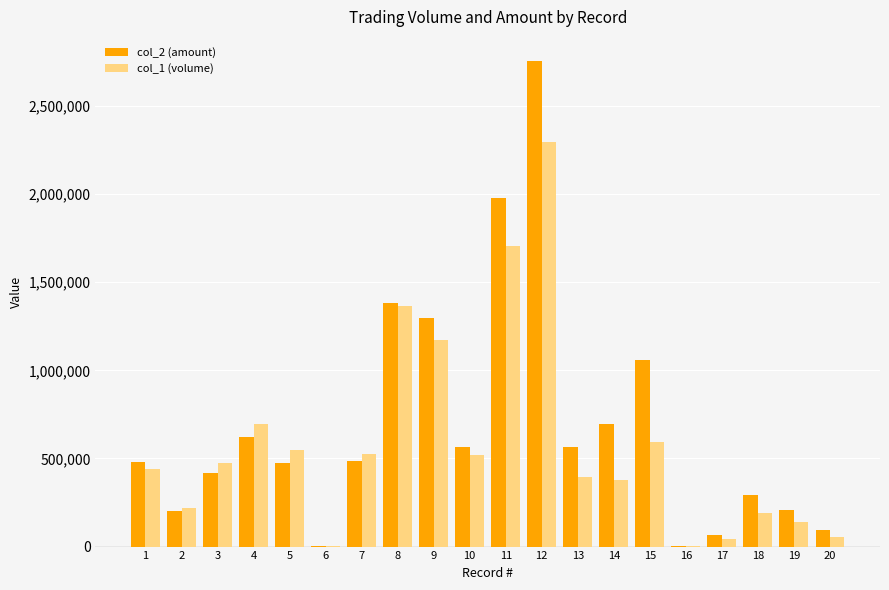

What is the maximum value for col_2 (amount)?

2754870